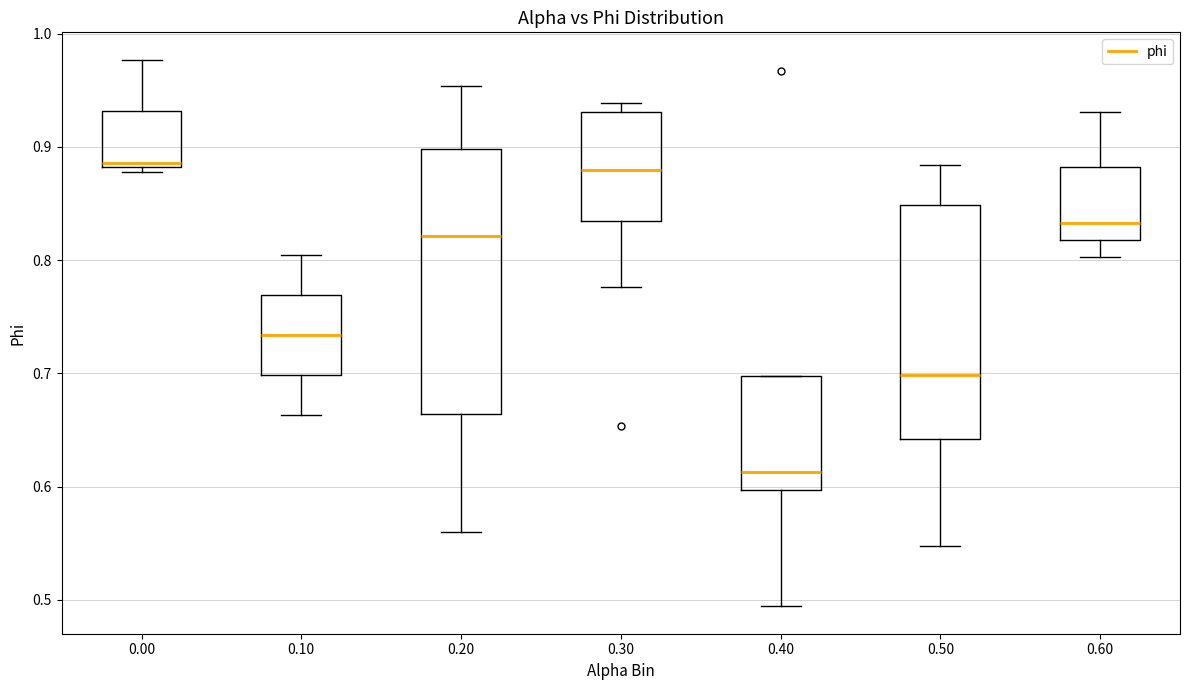

Reading left to right, read every box against the y-axis: the position of its median line, the range the box covers, and the ends of its whiskers. The values are not printed on the chart, so give them approximately, as read against the axis.

0.00: median 0.89, box 0.88 to 0.93, whiskers 0.88 (just below the box's lower edge) to 0.98
0.10: median 0.73, box 0.70 to 0.77, whiskers 0.66 to 0.80
0.20: median 0.82, box 0.66 to 0.90, whiskers 0.56 to 0.95
0.30: median 0.88, box 0.83 to 0.93, whiskers 0.78 to 0.94
0.40: median 0.61, box 0.60 to 0.70, whiskers 0.49 to 0.70
0.50: median 0.70, box 0.64 to 0.85, whiskers 0.55 to 0.88
0.60: median 0.83, box 0.82 to 0.88, whiskers 0.80 to 0.93